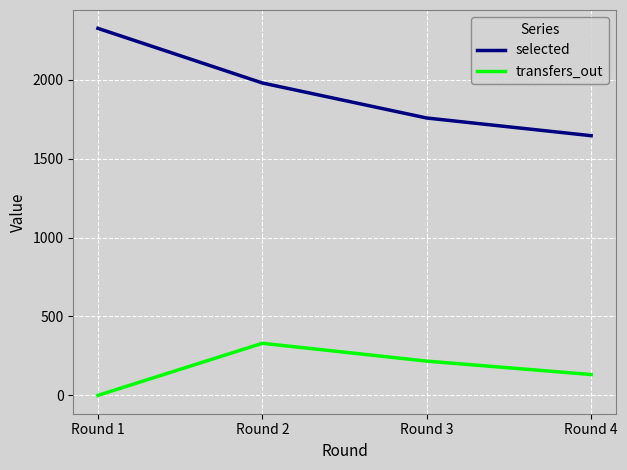

At how many categories does at least one series exceed 1408?

4